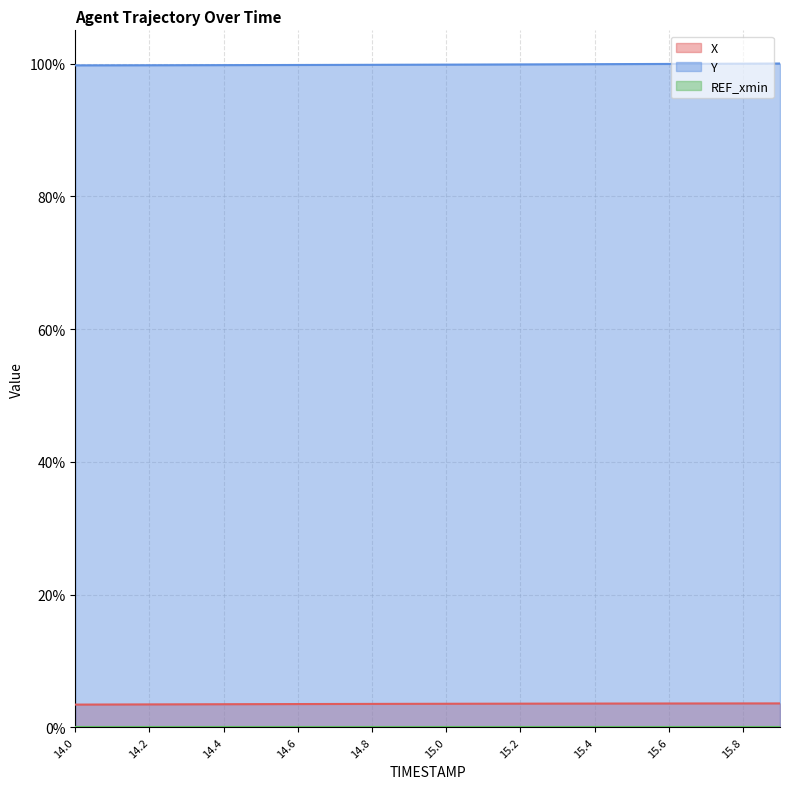

How many data points does each series have?

20